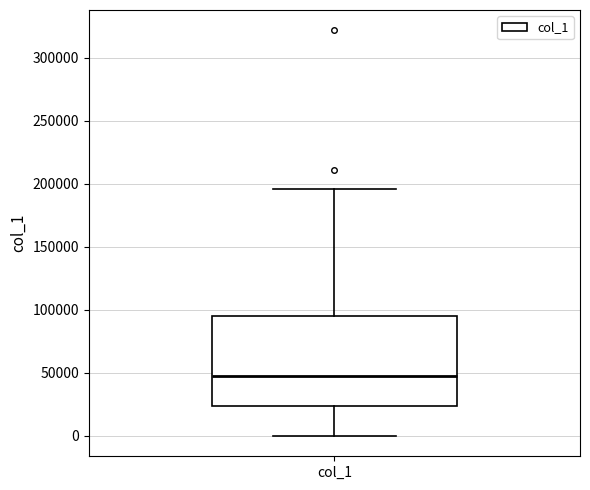

Read this box plot against the y-axis: the position of the median line, the range covered by the box, and the ends of both whiskers. The values are not printed on the chart, so give them approximately, as read against the axis.

median 50000, box 25000 to 95000, whiskers 0 to 195000